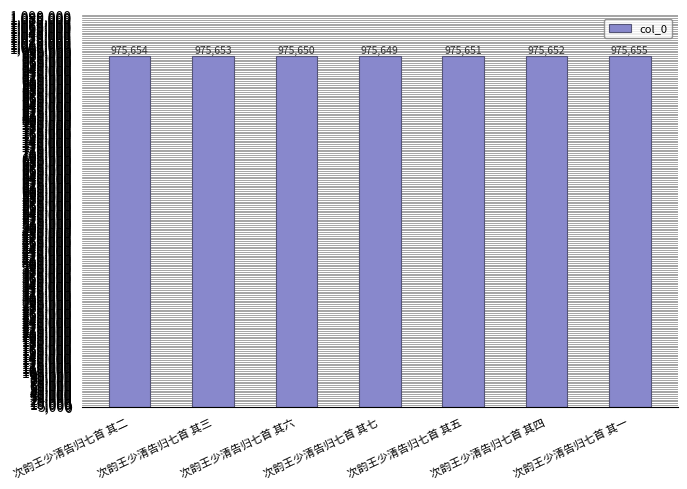

What is the change in value from 次韵王少清告归七首 其六 to 次韵王少清告归七首 其七?

-1